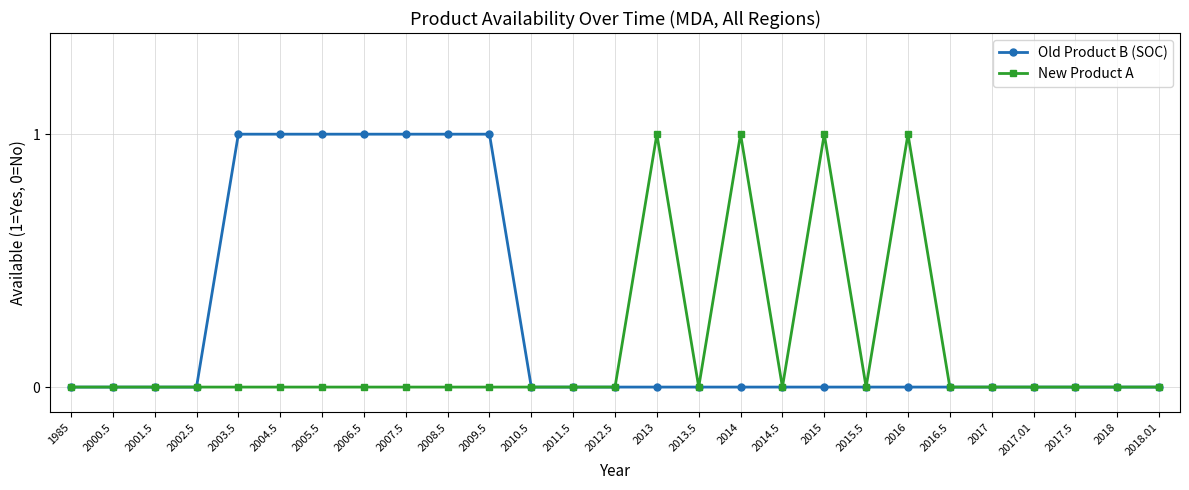

What position from the right is 2011.5?

15